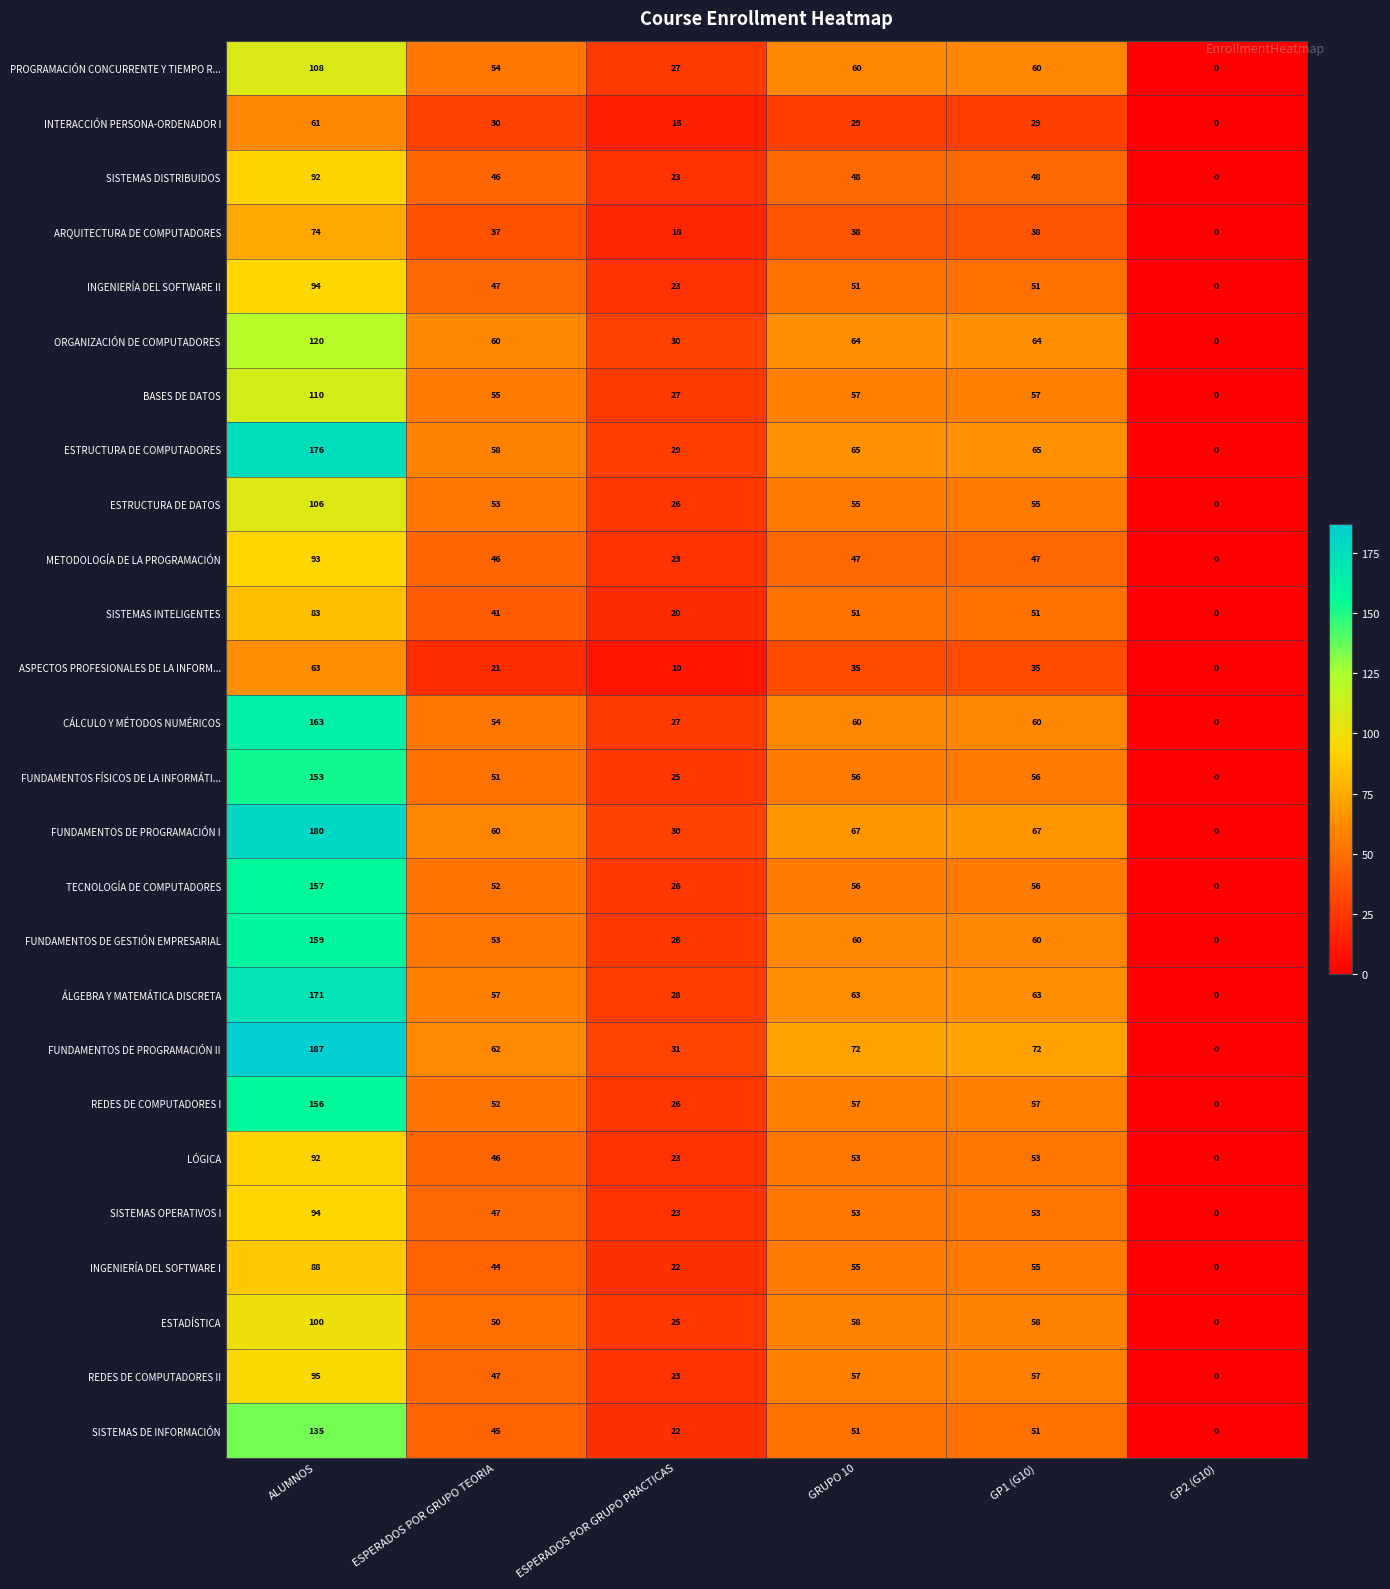

True or false: FUNDAMENTOS DE PROGRAMACIÓN II has a value of 72 at GP1 (G10).

True